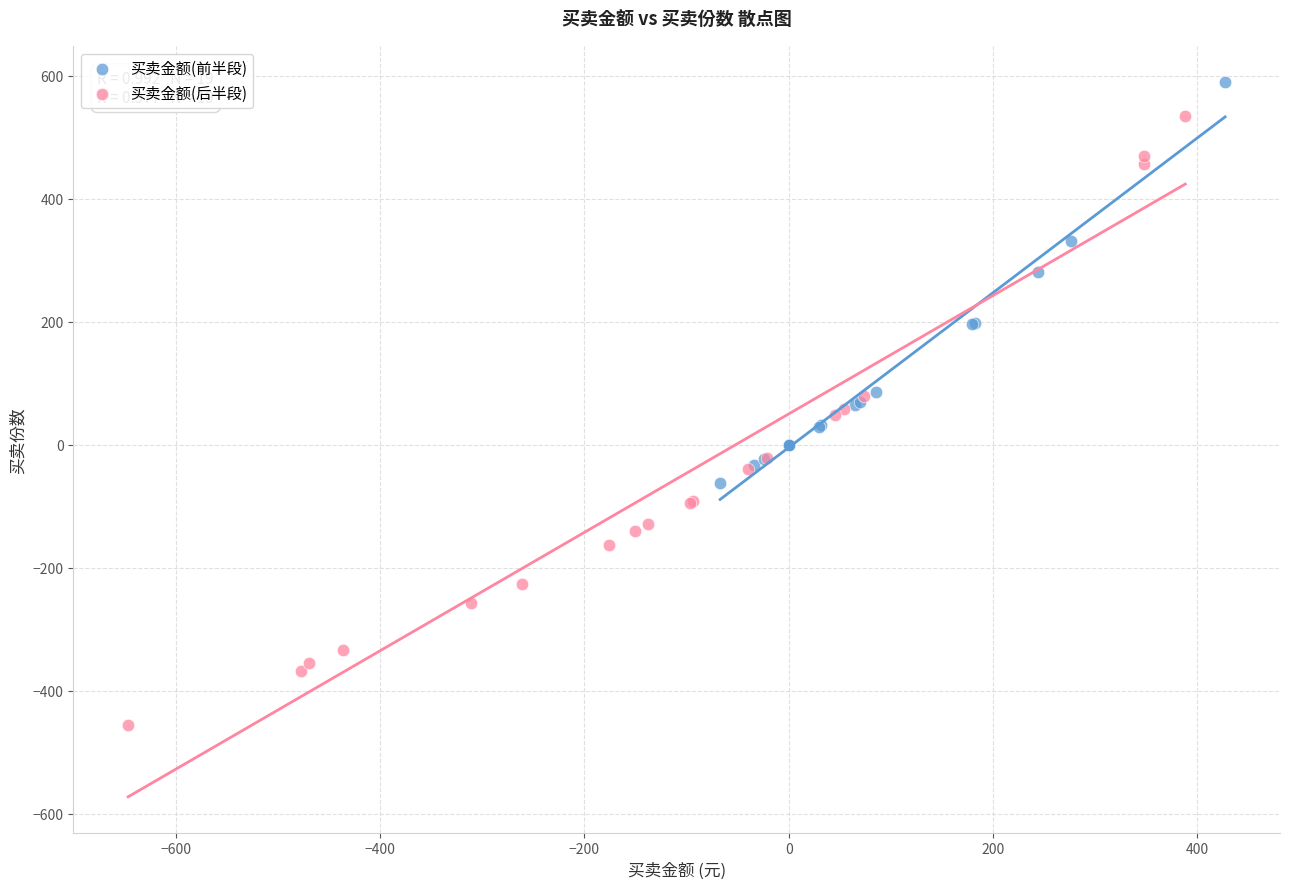

Which series has the largest Y range (max minus min)?

买卖金额(后半段)